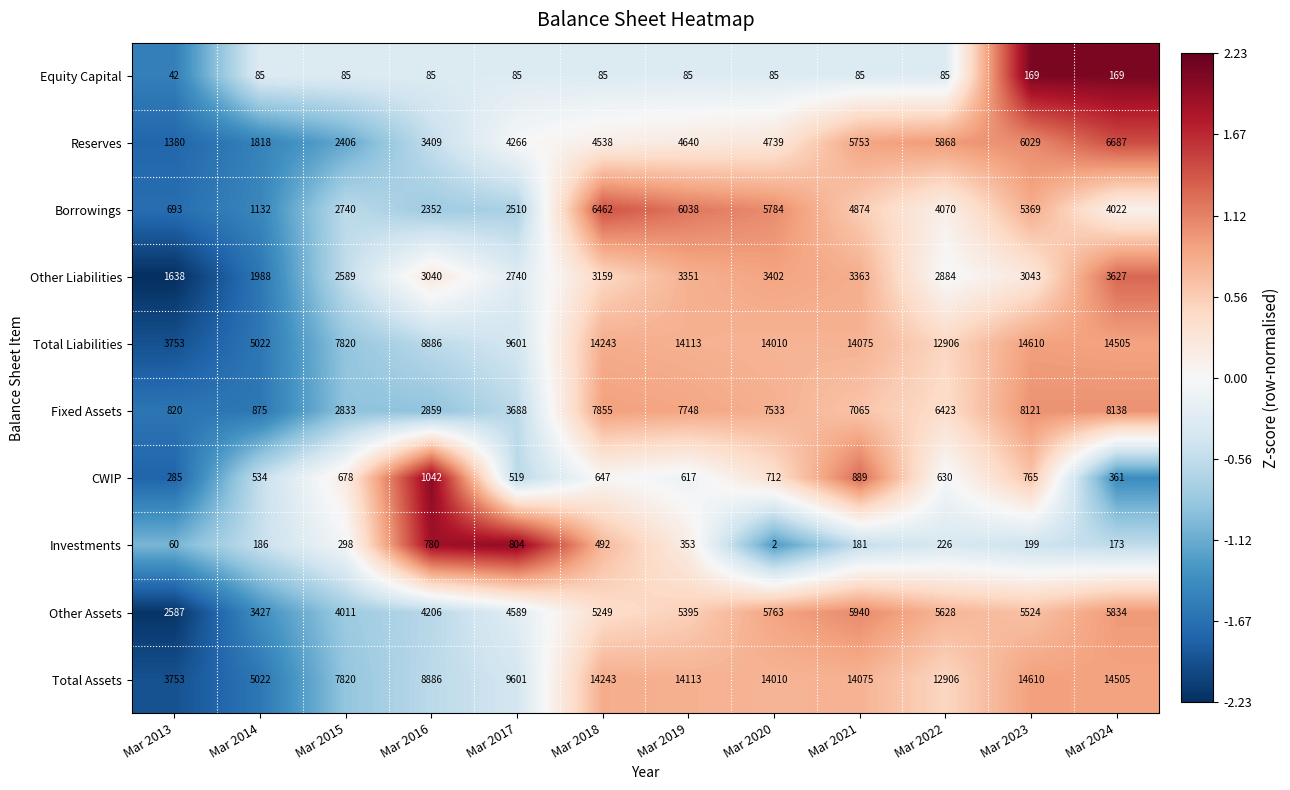

How many series are shown in this chart?

10